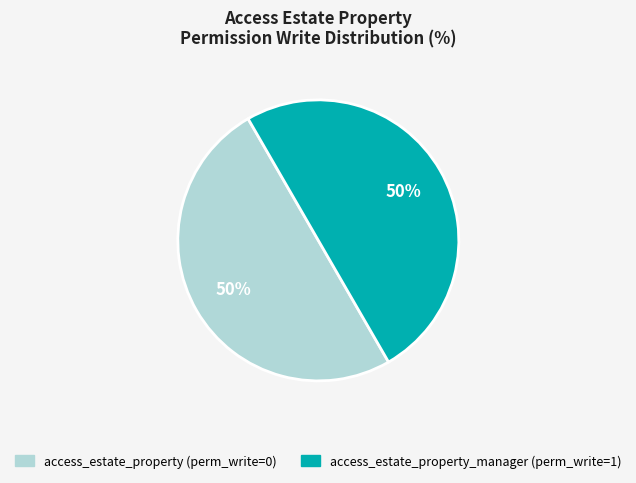

To the nearest percent, what is the average slice percentage?

50%